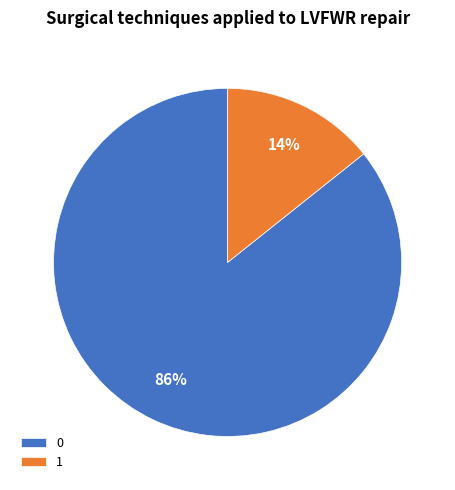

How many segments does this pie chart have?

2